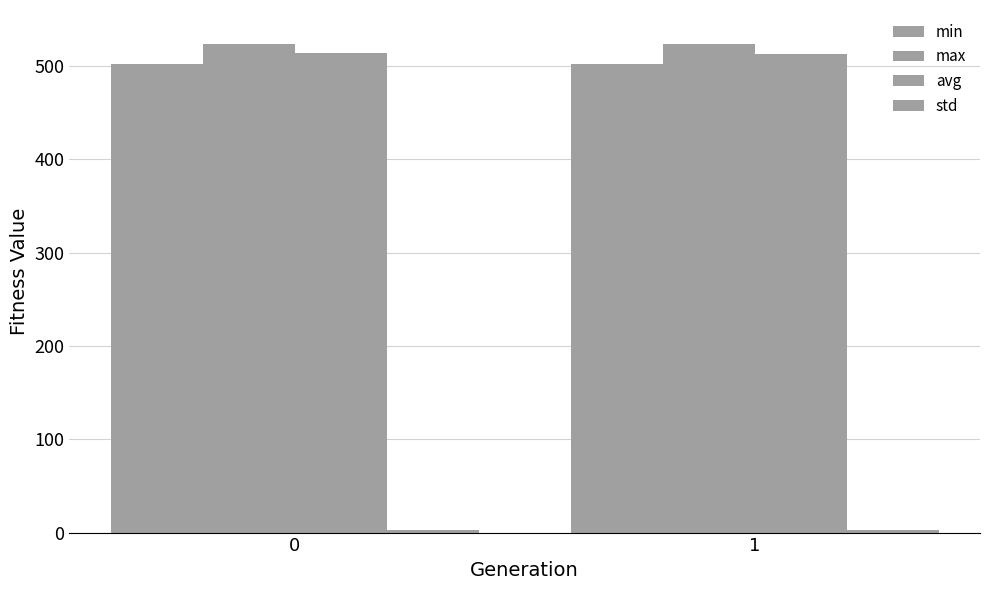

Count the number of categories in the chart.

2